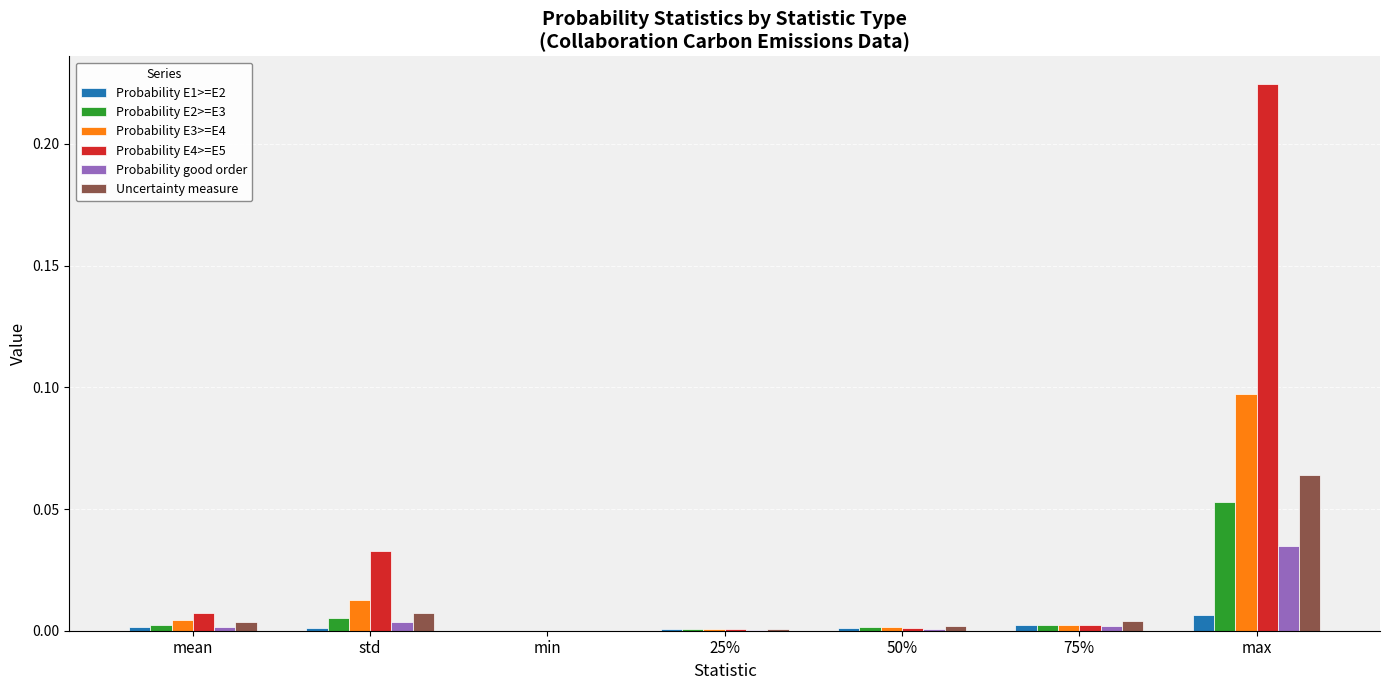

How many distinct data groups are displayed?

6